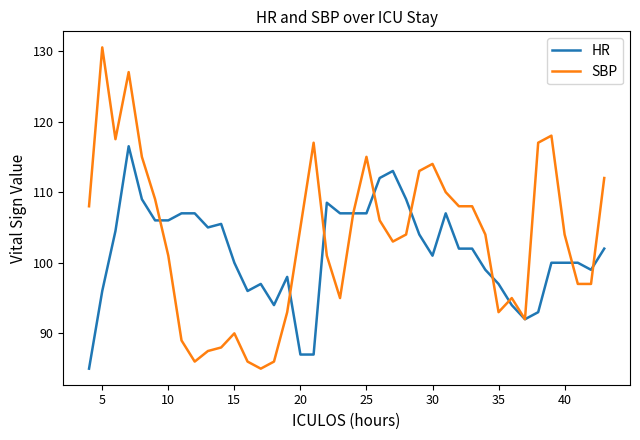

List the series in order of their peak value, lowest first.

HR, SBP